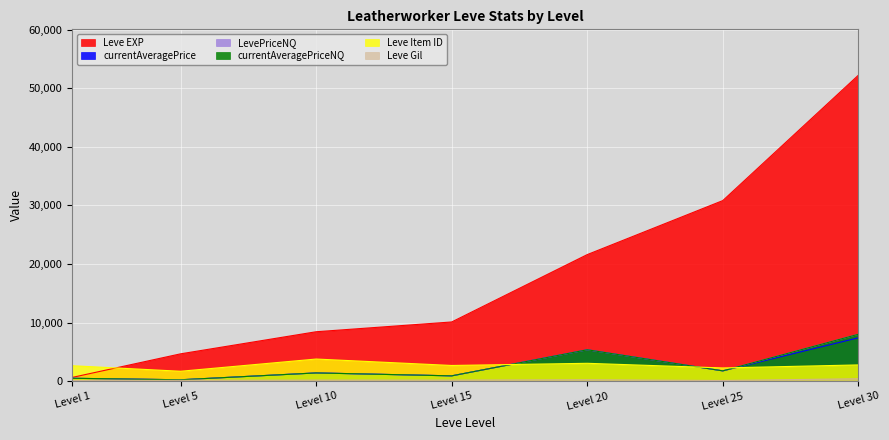

Between Level 25 and Level 1, which is larger?

Level 25